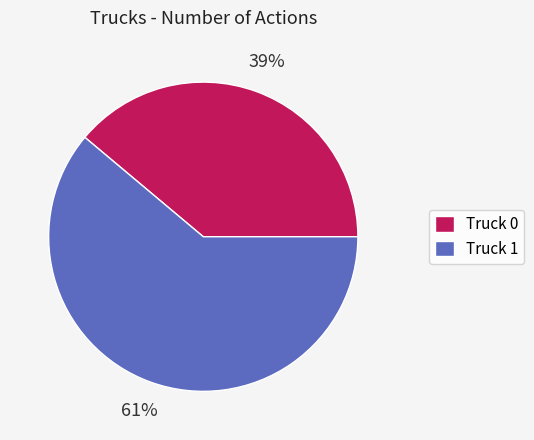

Is it true that Truck 1 is 75% of the pie?

False